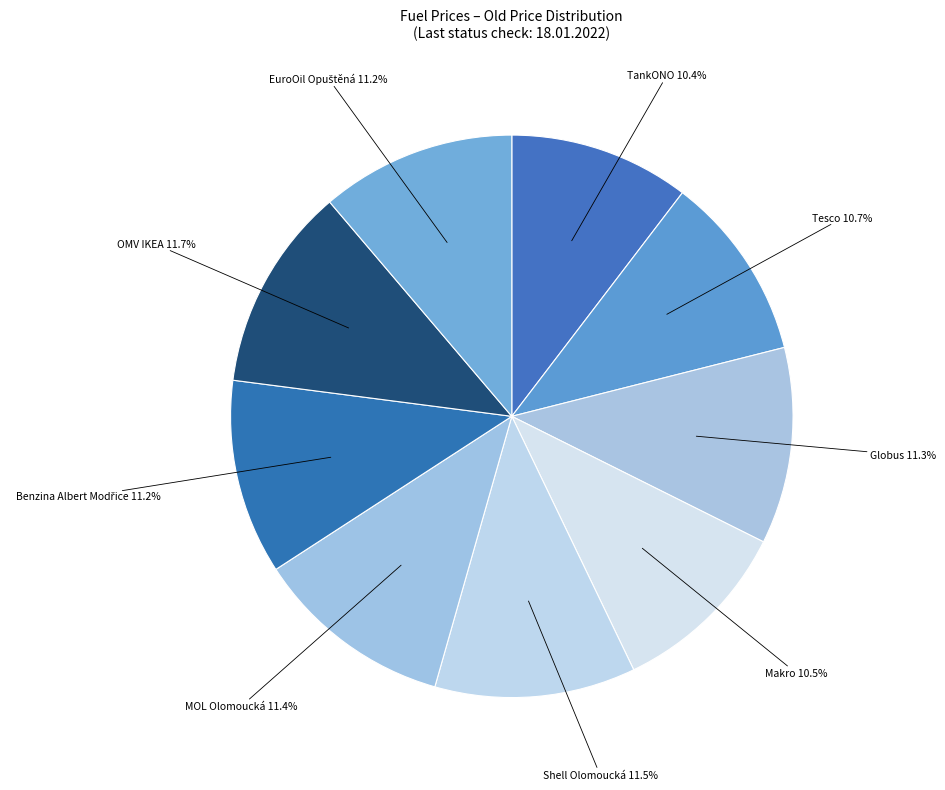

How many segments does this pie chart have?

9